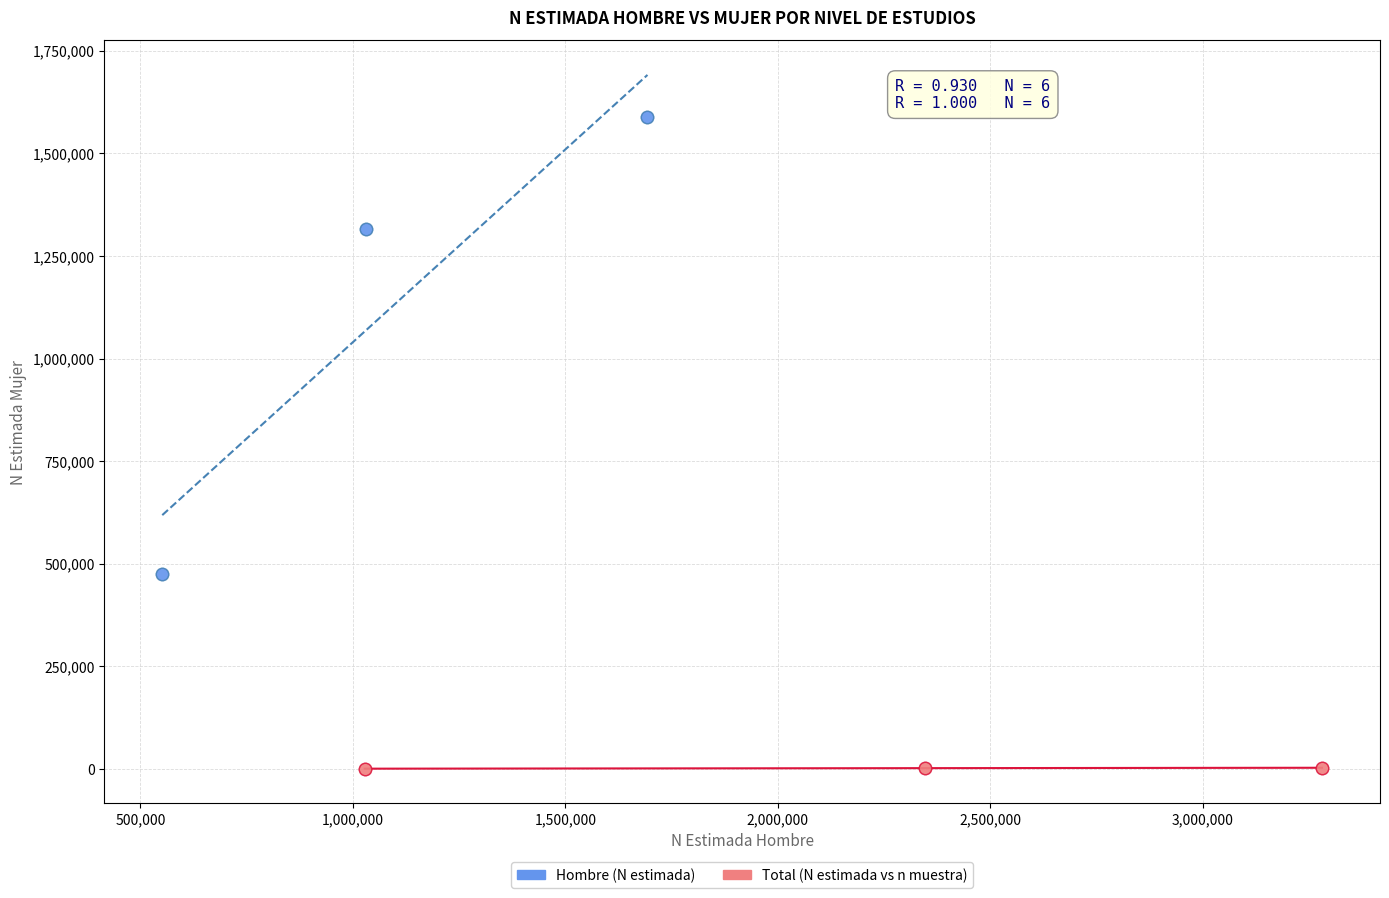

Which series has the largest Y range (max minus min)?

Hombre (N estimada)